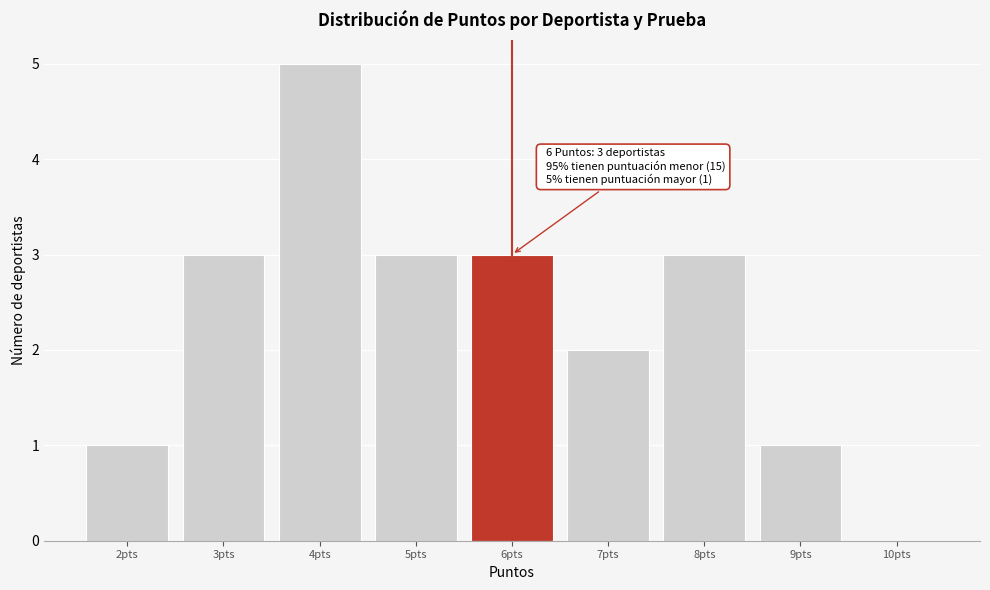

Which range on the x-axis has the tallest bar?

3.5 to 4.5